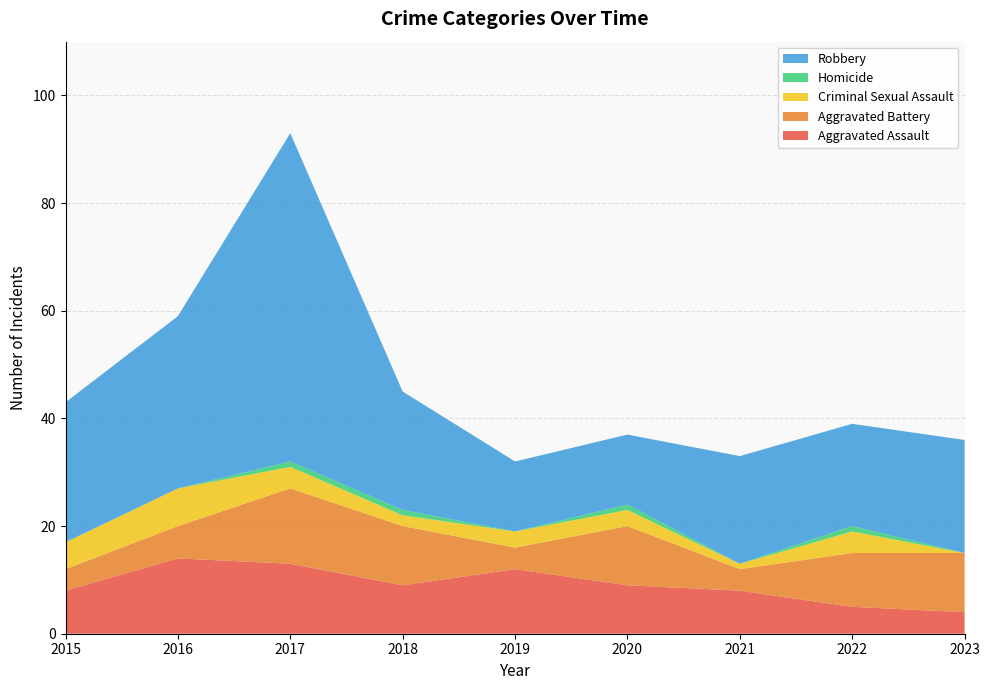

Reading left to right, what are all the values shown in this chart?

Aggravated Assault: 8	14	13	9	12	9	8	5	4
Aggravated Battery: 4	6	14	11	4	11	4	10	11
Criminal Sexual Assault: 5	7	4	2	3	3	1	4	0
Homicide: 0	0	1	1	0	1	0	1	0
Robbery: 26	32	61	22	13	13	20	19	21